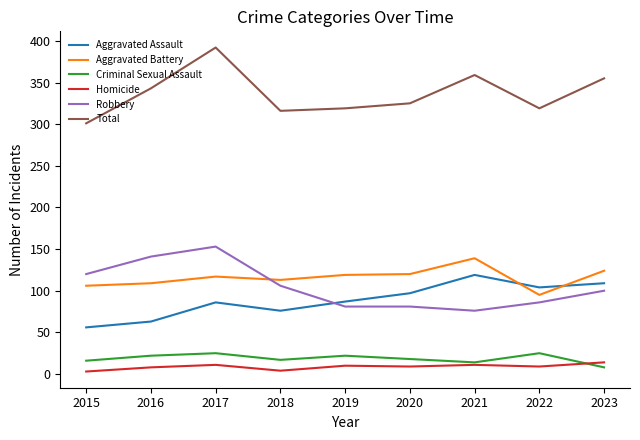

Which series has the largest total across all categories?

Total